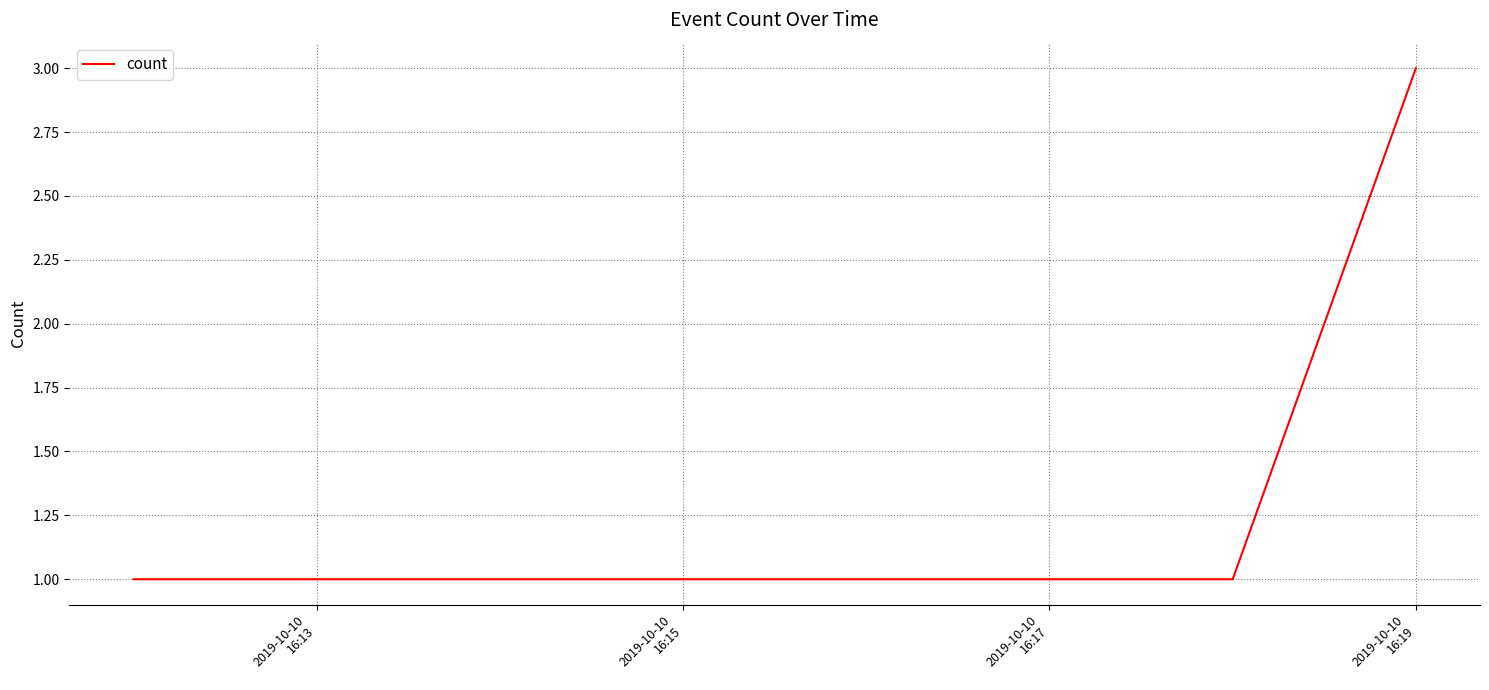

What is the sum of all values?

6